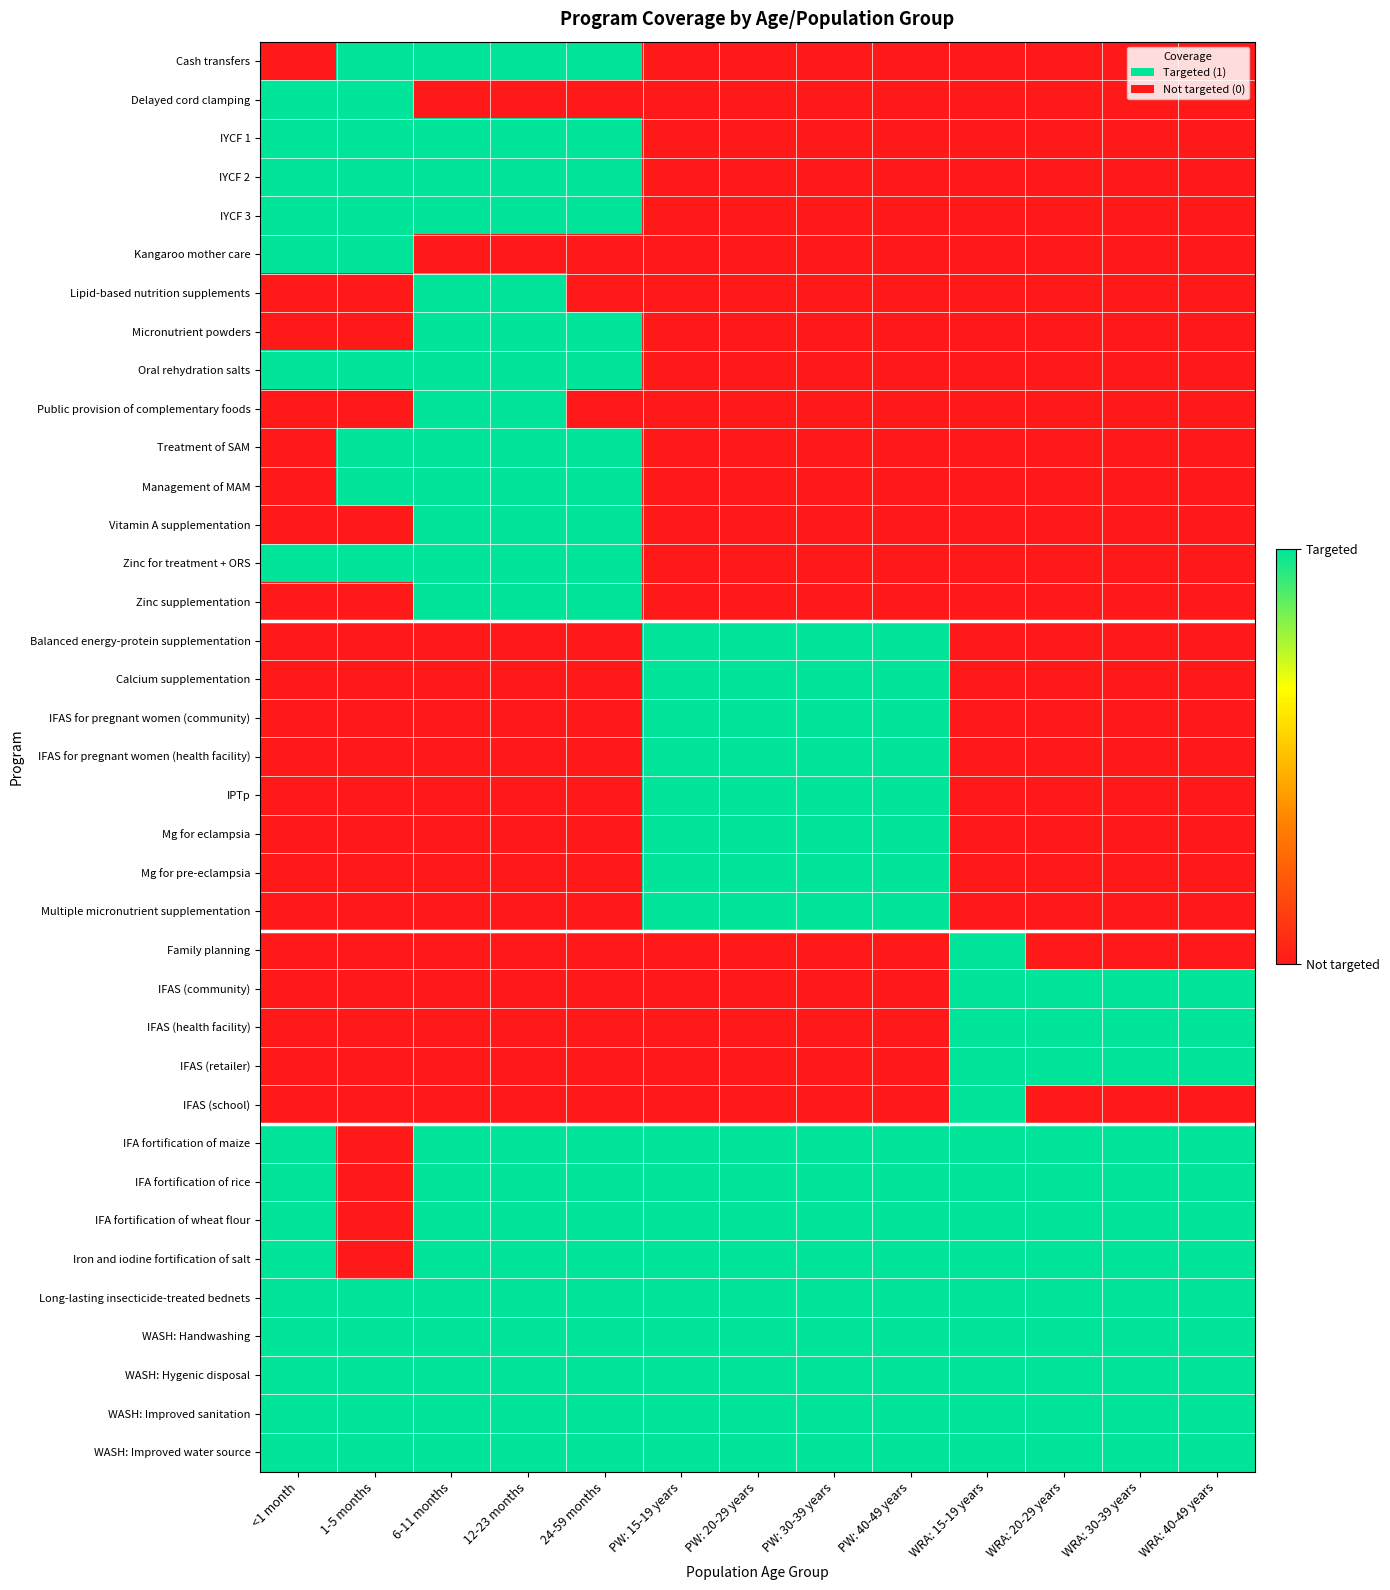

At which category does the chart reach its minimum across all series?

<1 month